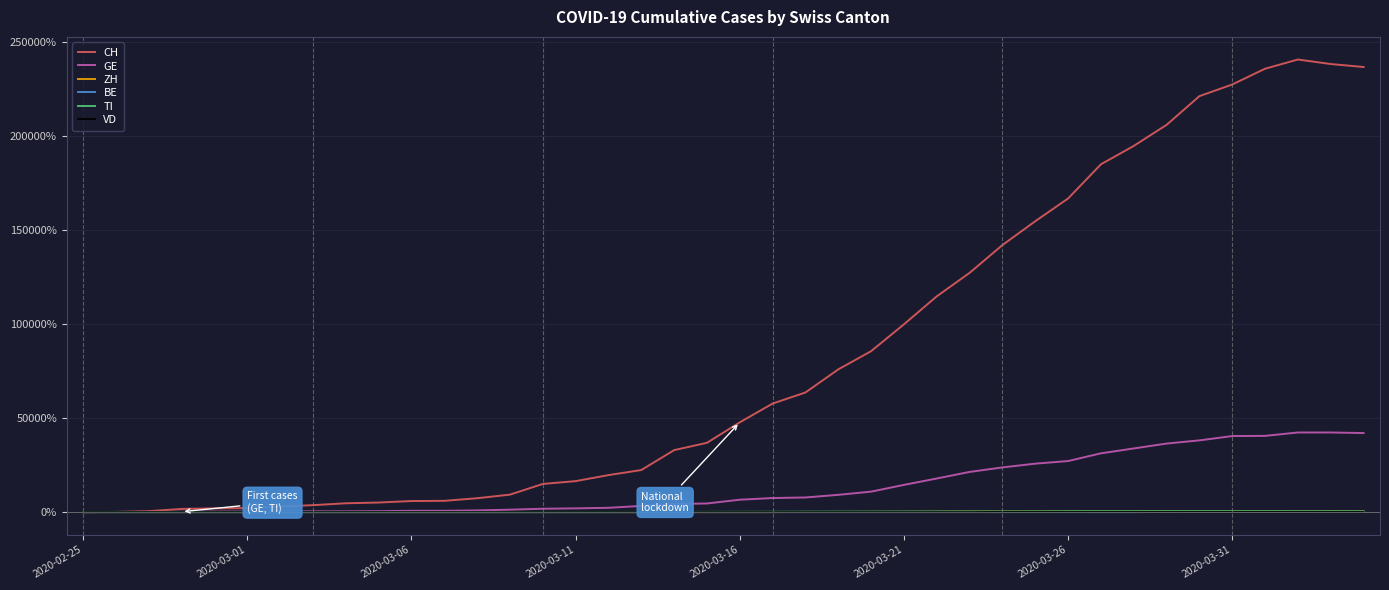

Does the chart display data point markers on the line(s)?

No